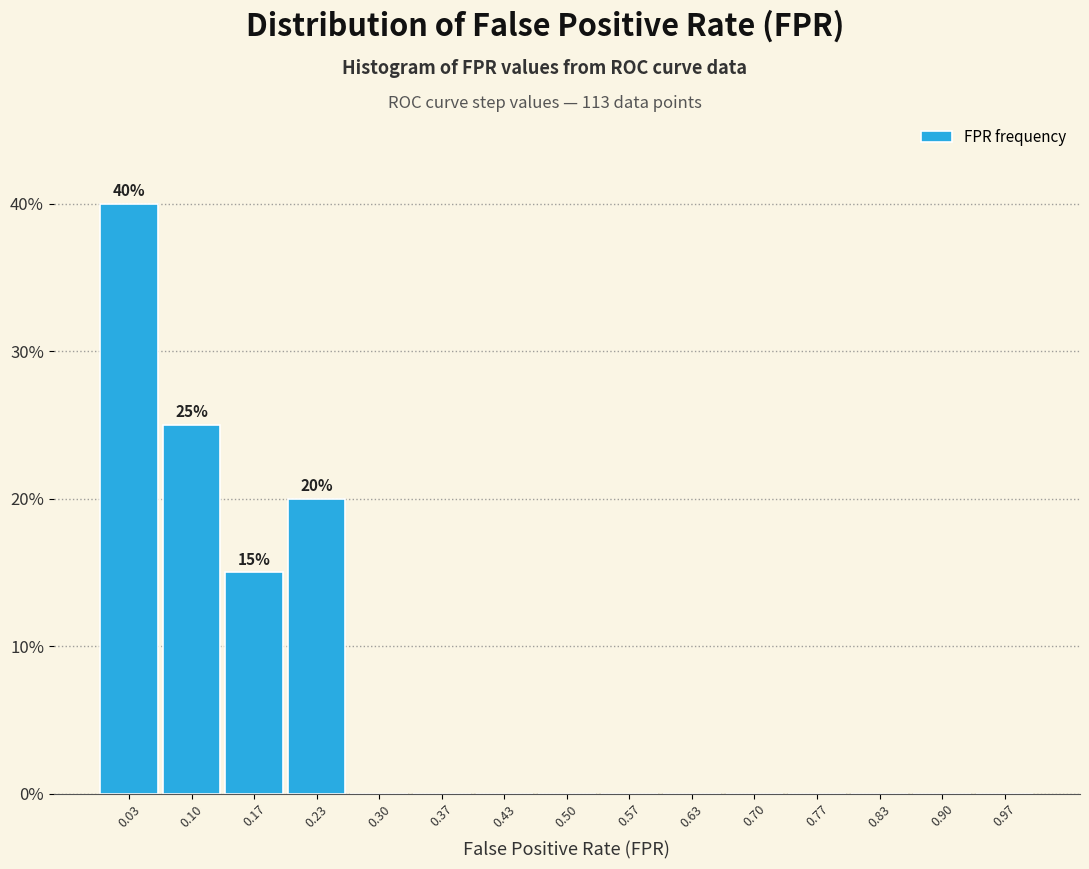

Over which range of the x-axis is the bar tallest?

0.00 to 0.07